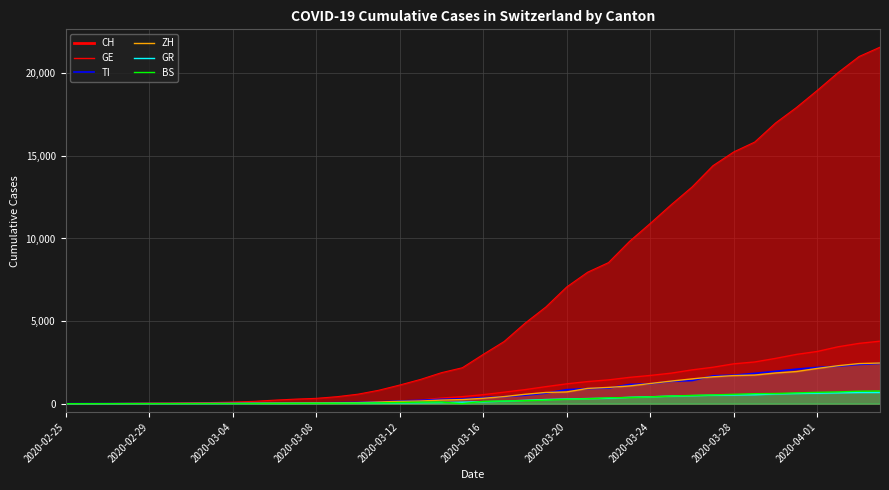

What position from the left is 19?

20